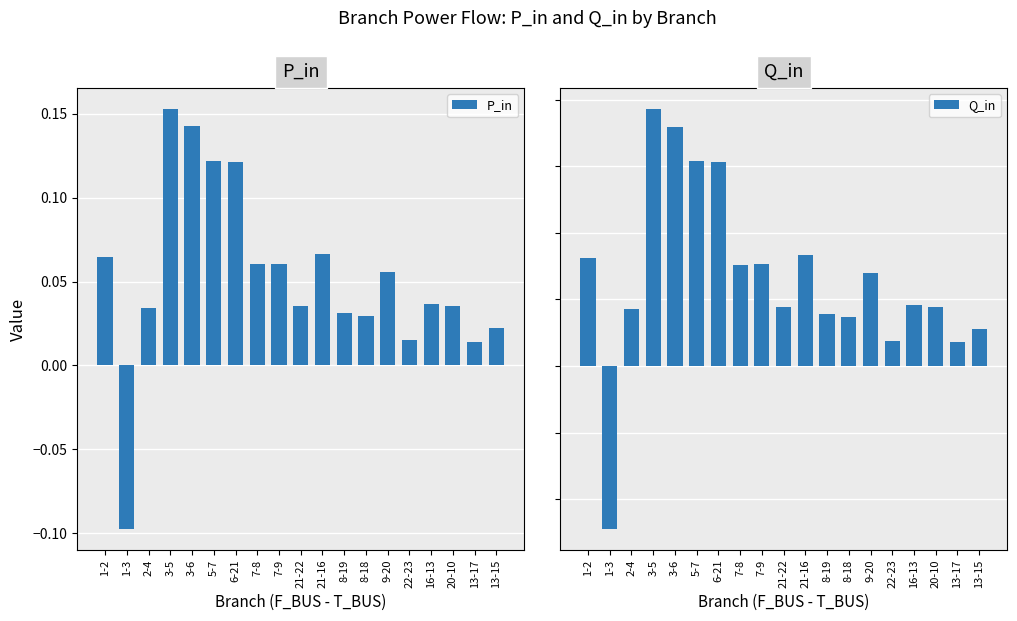

Is the value of Q_in at 8-18 greater than the value of P_in at 7-8?

No